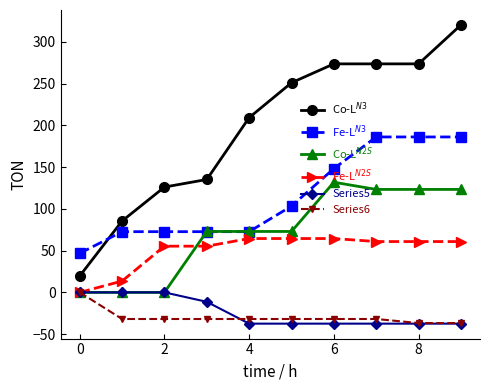

What is the smallest value displayed?

-37.4